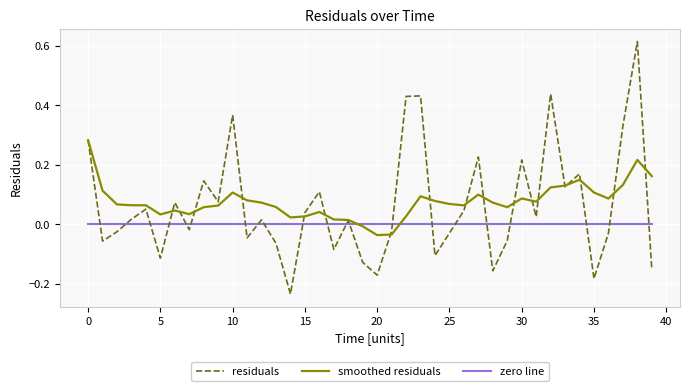

Which series has the widest spread of values?

residuals